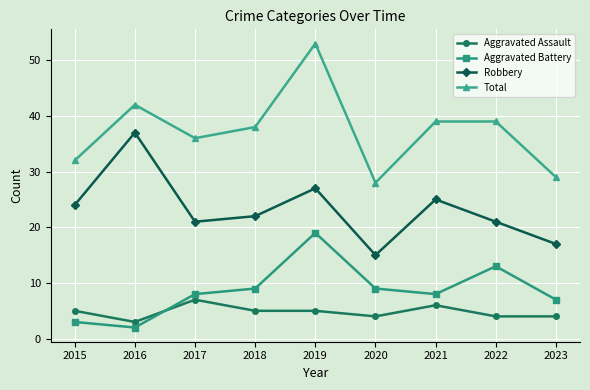

How many lines are shown in the chart?

4